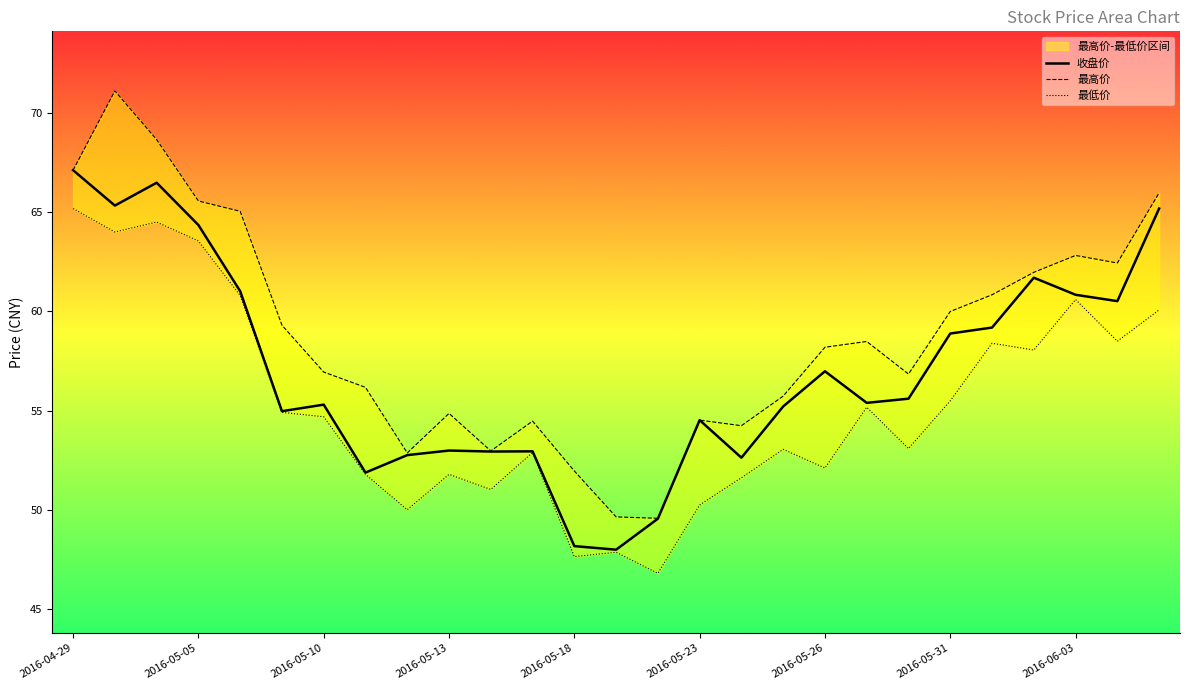

True or false: 收盘价 and 最高价 cross at least once.

False